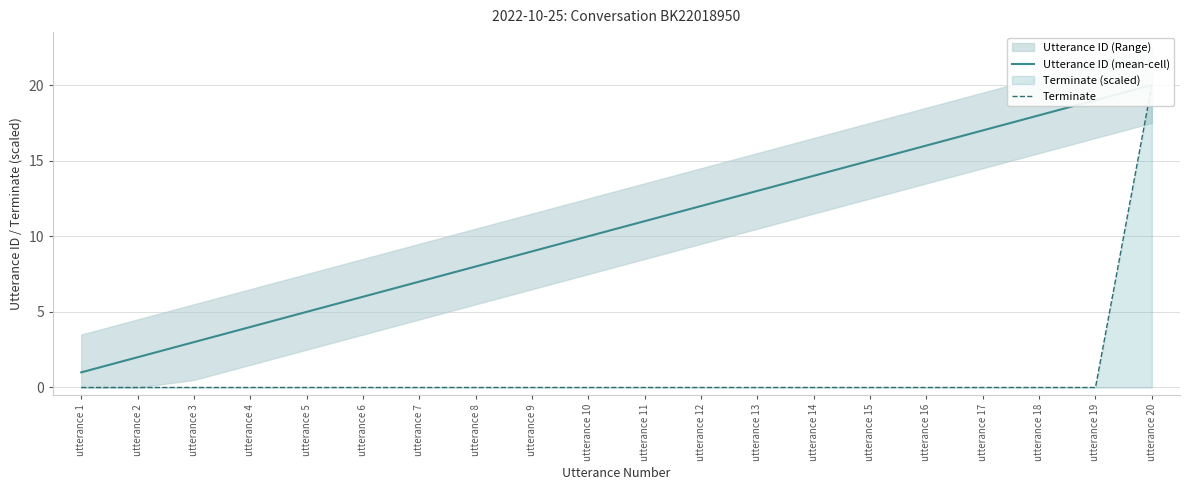

Which series changed the most between utterance 11 and utterance 15?

Utterance ID (mean-cell)